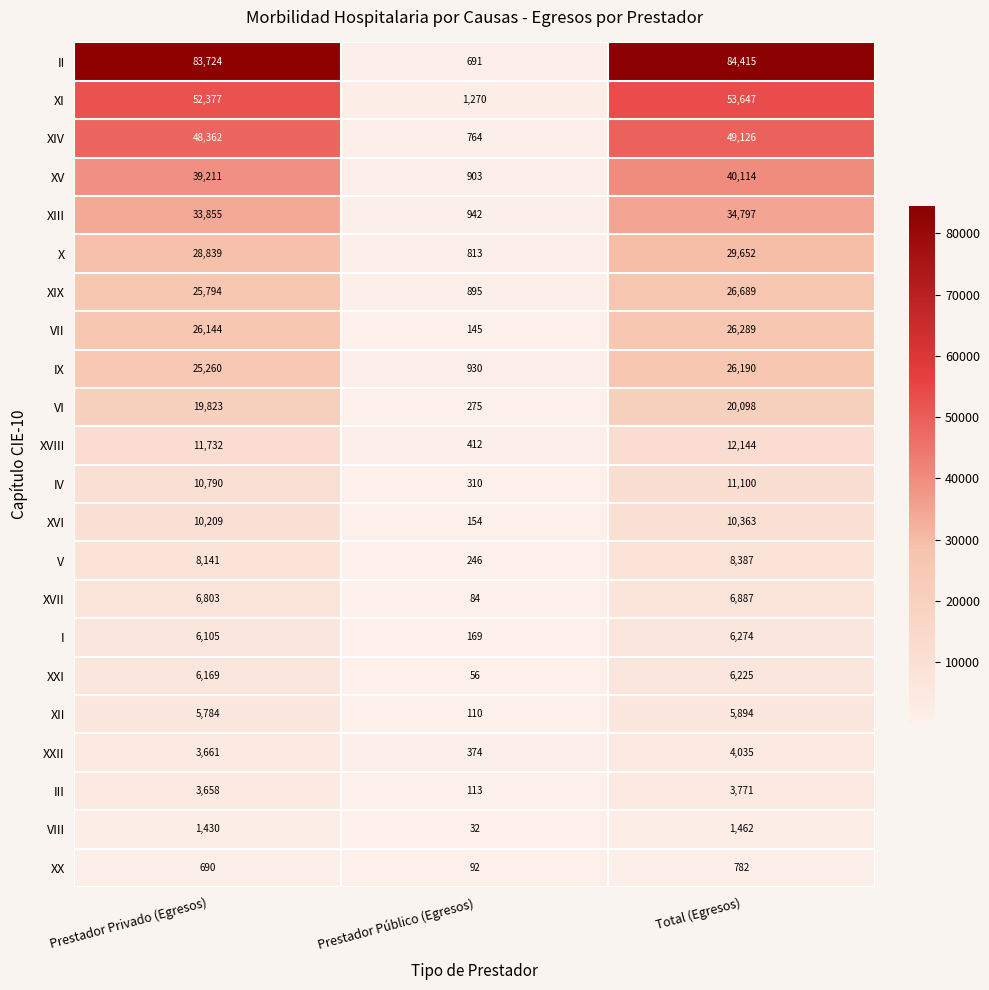

What is the sum of all X values?

59304